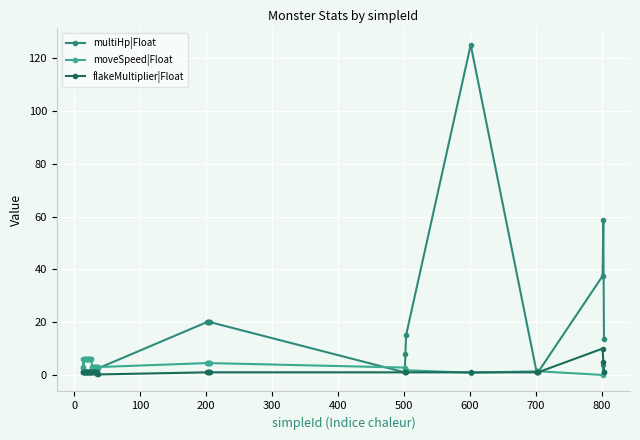

True or false: multiHp|Float has more than 1 interior local peaks.

True